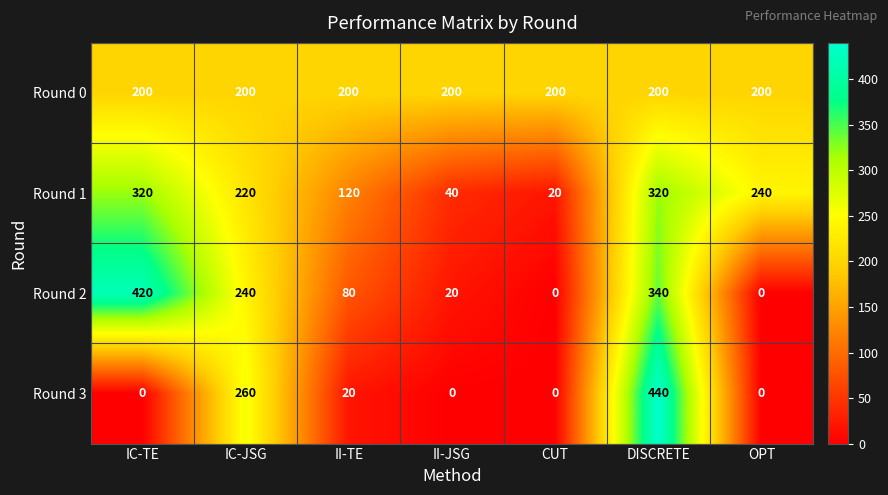

True or false: Round 0 has a value of 200 at IC-TE.

True